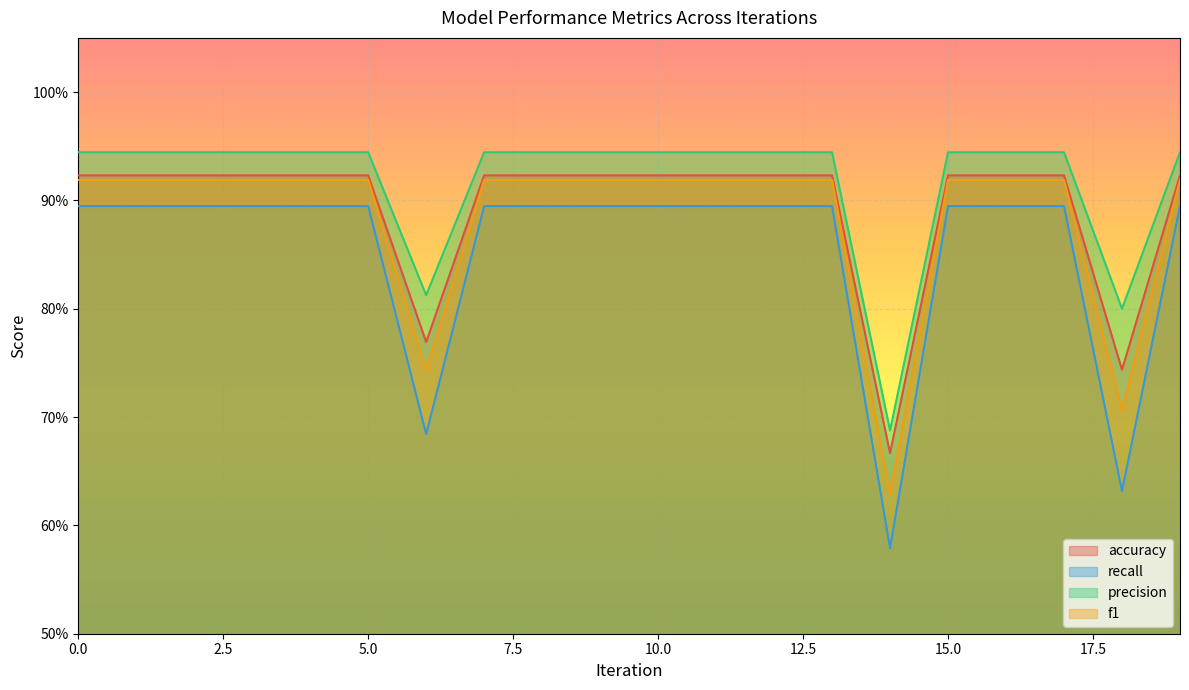

Which series has the largest range (max minus min)?

recall